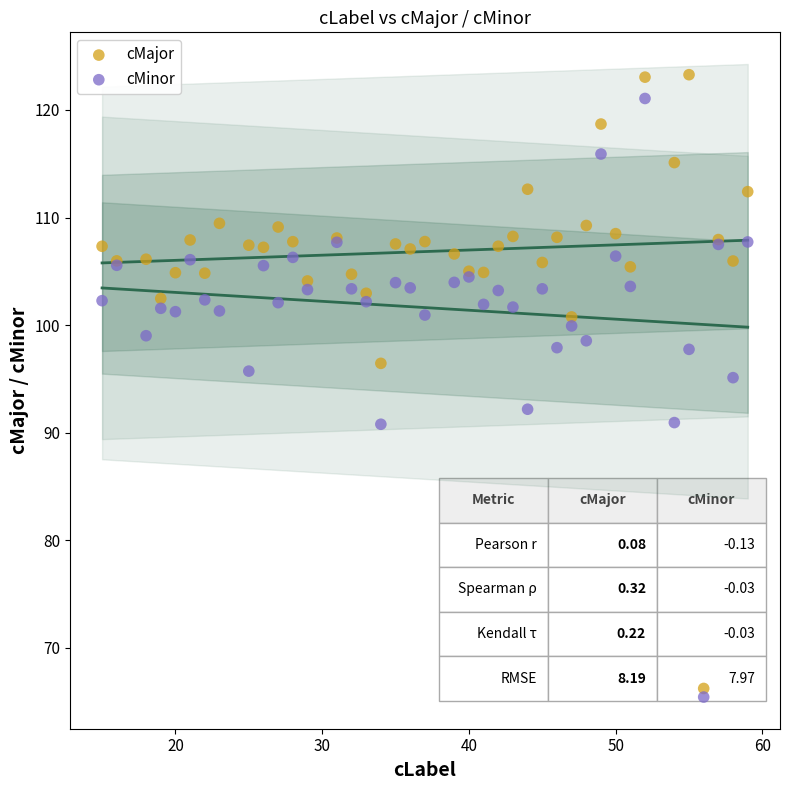

What are all the series names shown in the legend?

cMajor, cMinor